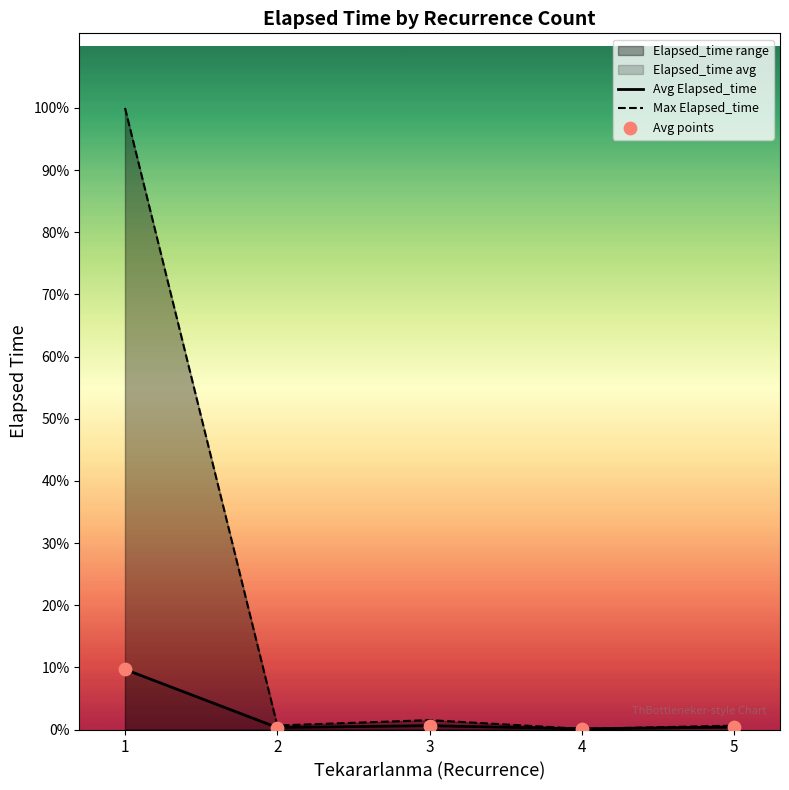

Which series has the largest Y range (max minus min)?

Max Elapsed_time